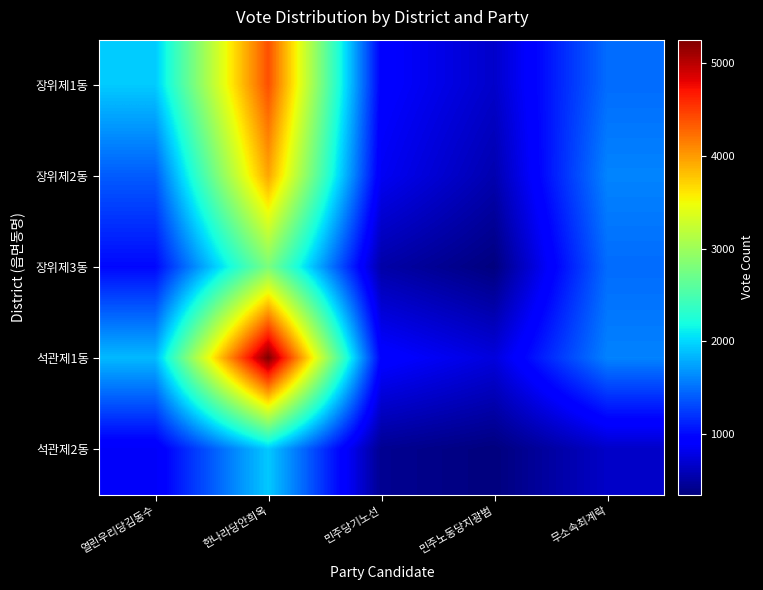

What is the smallest value displayed?

341